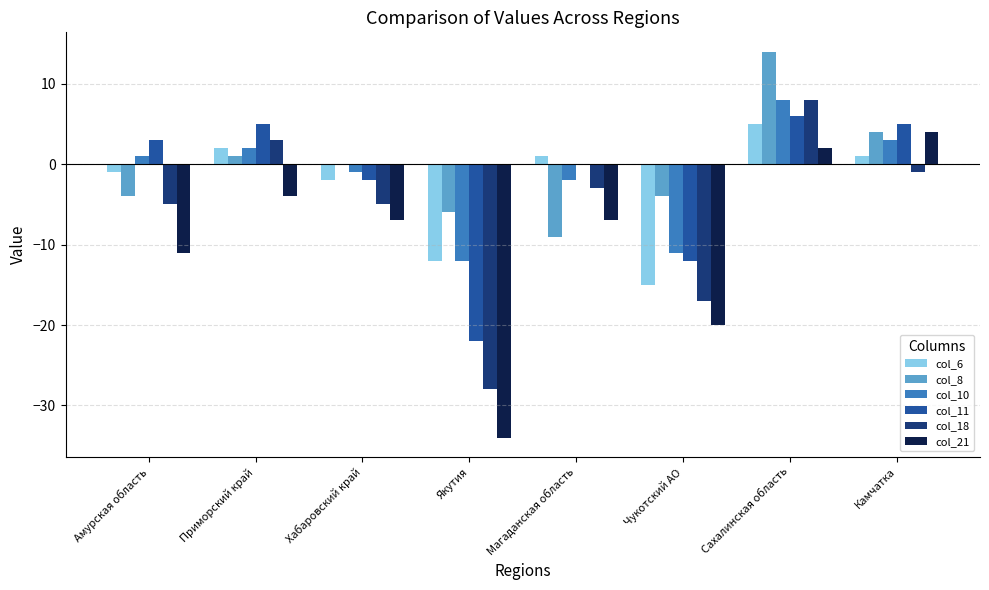

The col_21 series shows -34 at Якутия. True or false?

True